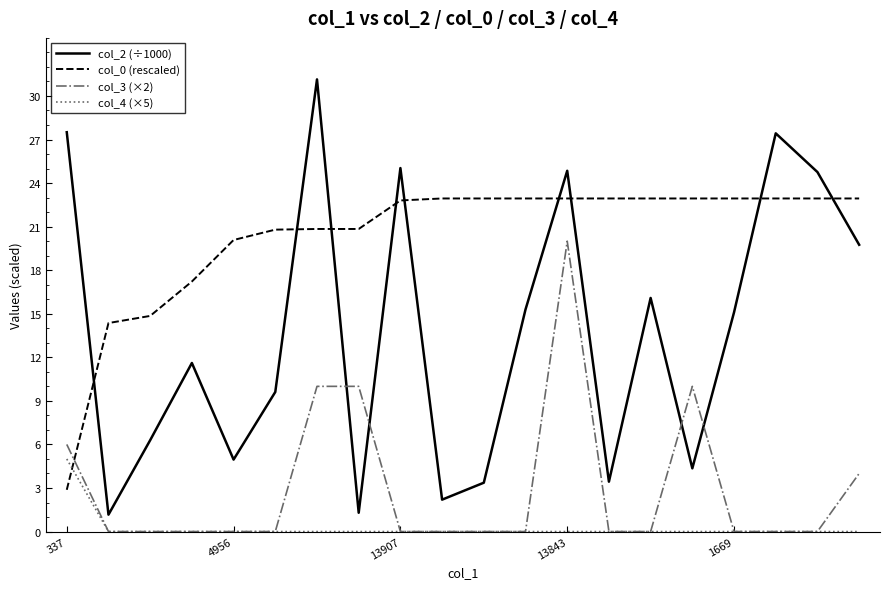

What is the greatest value displayed?

31.1